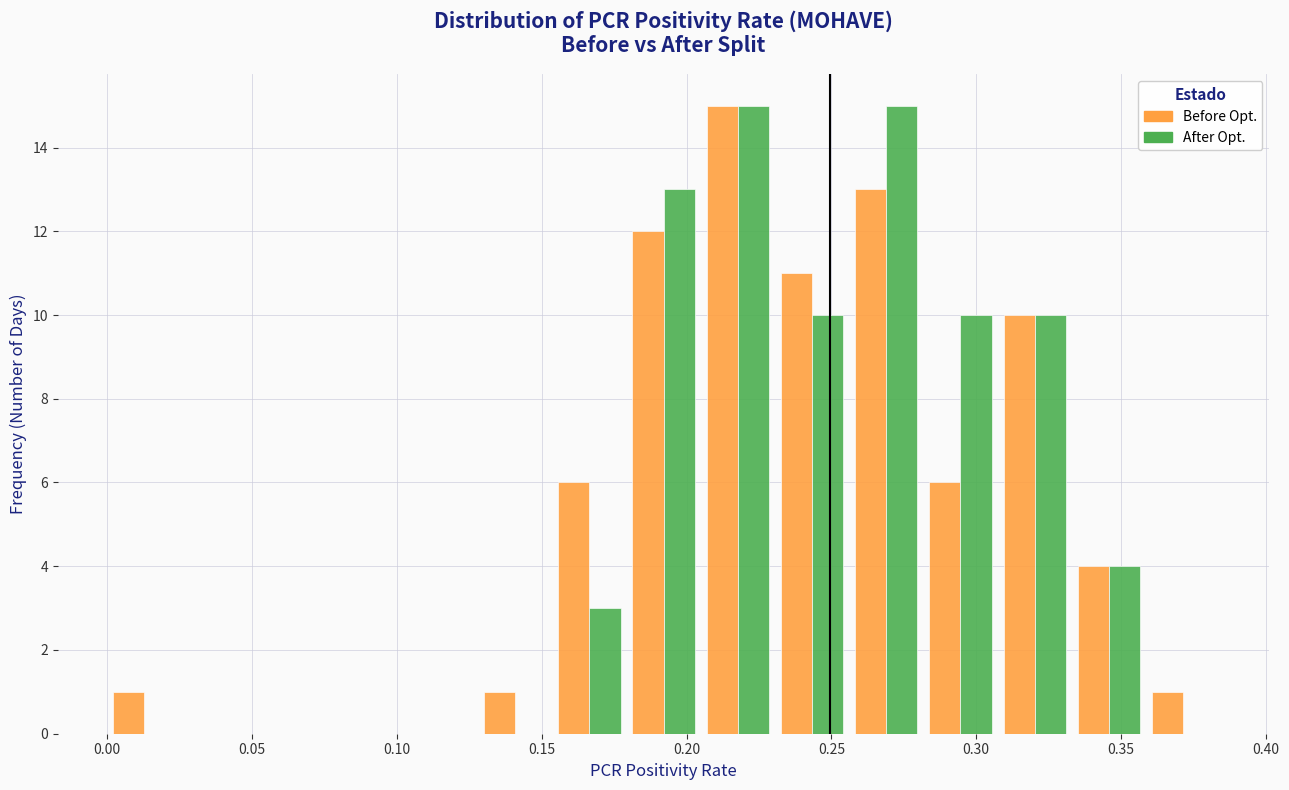

Reading left to right, list every range on the x-axis with the height of the bar of each series over it. Neither the bar edges nor the heights are printed on the chart, so give them approximately, as read against the axes.

0.000 to 0.025: Before Opt.=1	After Opt.=0
0.025 to 0.050: Before Opt.=0	After Opt.=0
0.050 to 0.075: Before Opt.=0	After Opt.=0
0.075 to 0.100: Before Opt.=0	After Opt.=0
0.100 to 0.130: Before Opt.=0	After Opt.=0
0.130 to 0.155: Before Opt.=1	After Opt.=0
0.155 to 0.180: Before Opt.=6	After Opt.=3
0.180 to 0.205: Before Opt.=12	After Opt.=13
0.205 to 0.230: Before Opt.=15	After Opt.=15
0.230 to 0.255: Before Opt.=11	After Opt.=10
0.255 to 0.280: Before Opt.=13	After Opt.=15
0.280 to 0.305: Before Opt.=6	After Opt.=10
0.305 to 0.335: Before Opt.=10	After Opt.=10
0.335 to 0.360: Before Opt.=4	After Opt.=4
0.360 to 0.385: Before Opt.=1	After Opt.=0